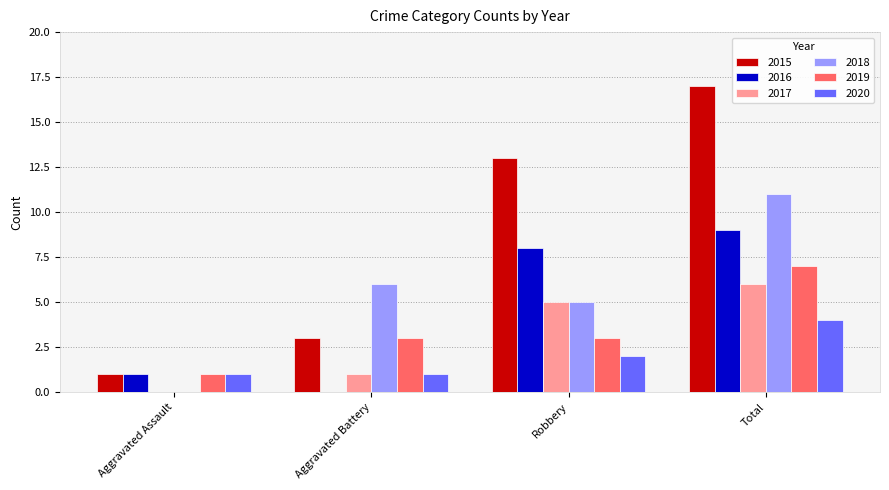

Are the bars grouped side by side (vs. stacked)?

Yes